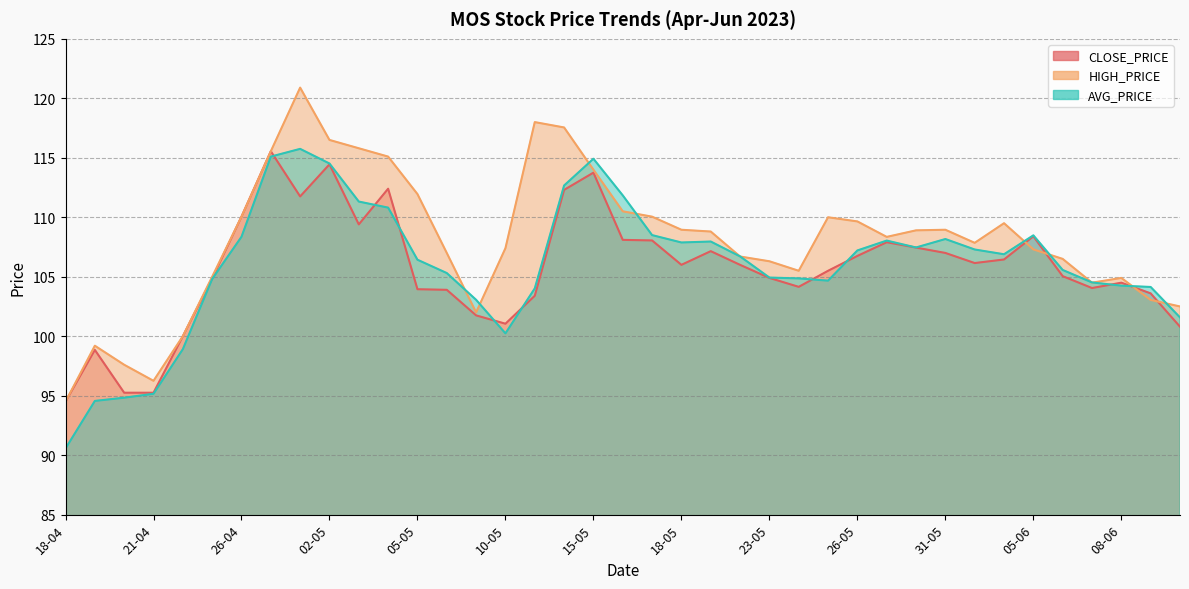

What is the difference between the maximum and minimum values in the HIGH_PRICE series?

26.4